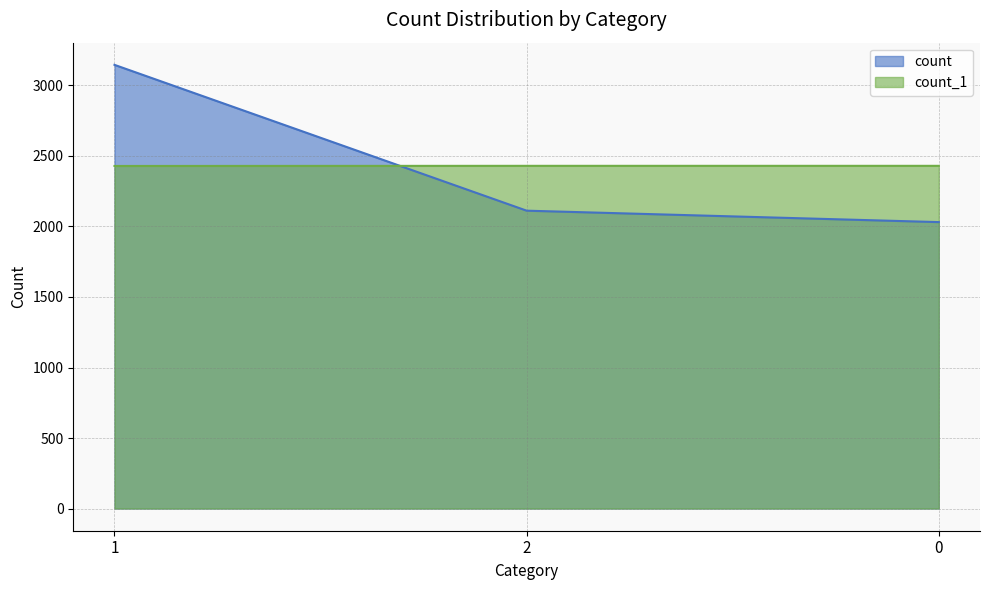

How many series are shown in this chart?

2